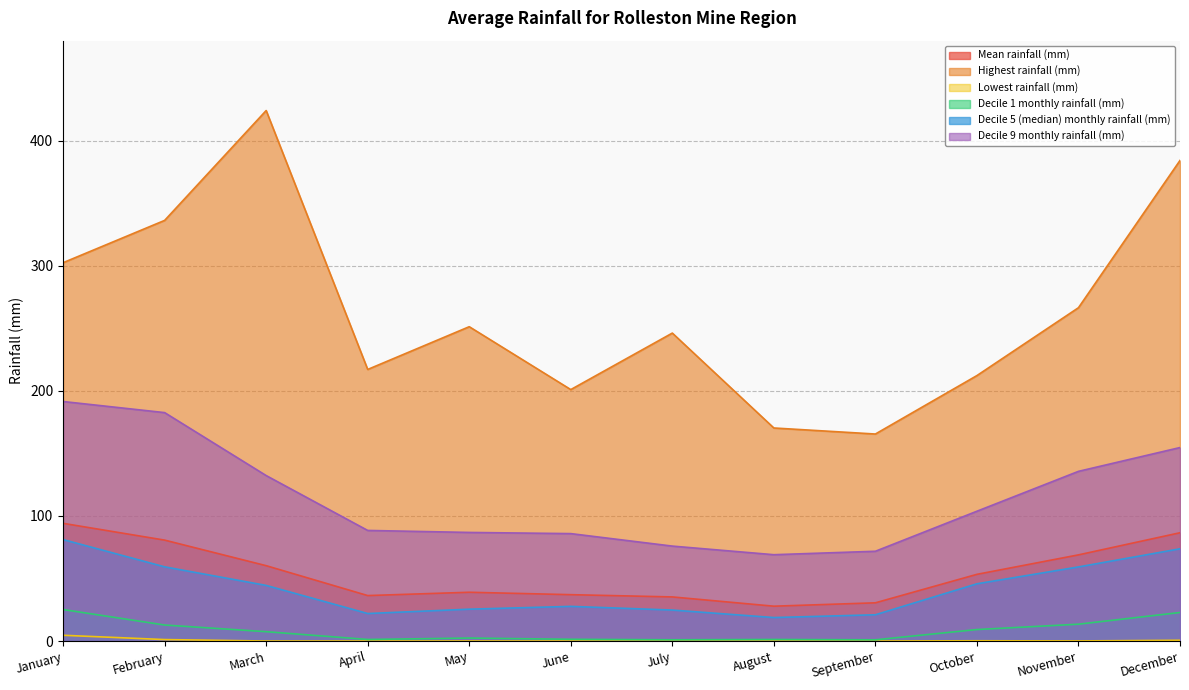

True or false: Highest rainfall (mm) and Lowest rainfall (mm) cross at least once.

False